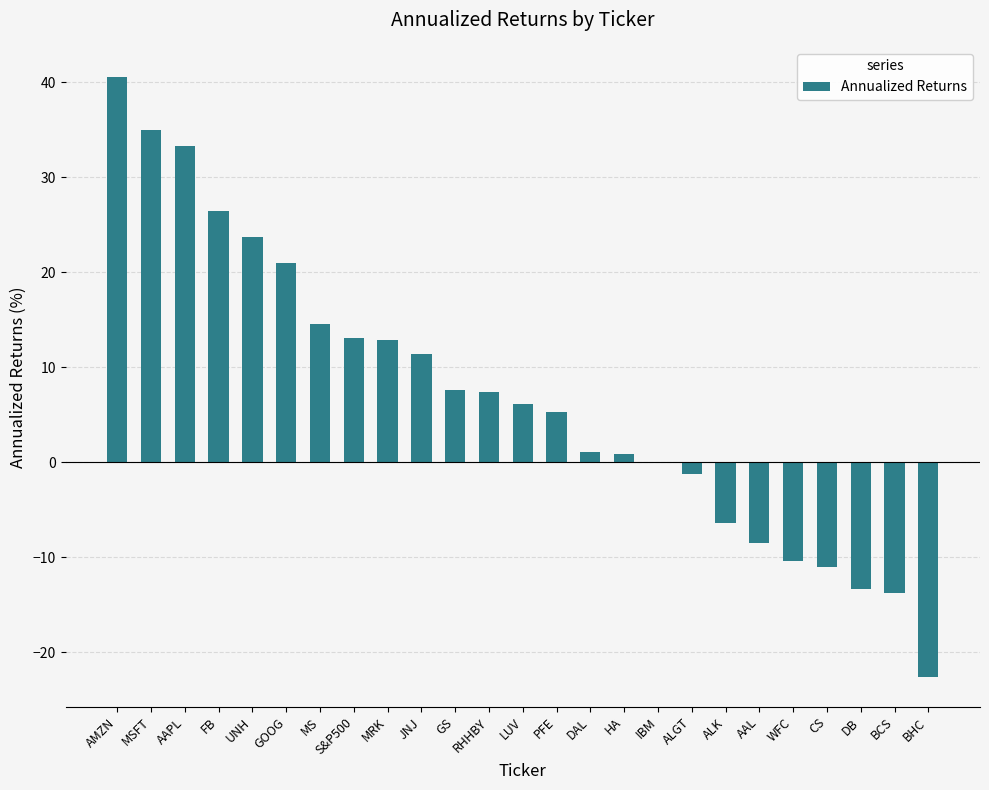

What is the approximate value at DB?

-13.3